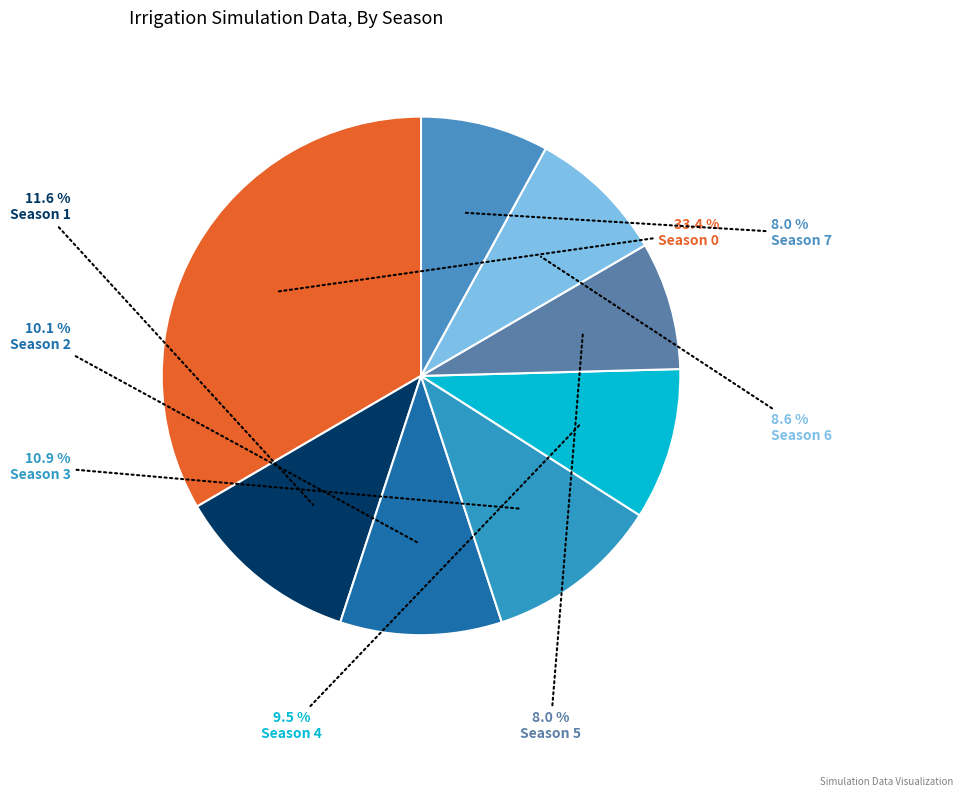

How many segments does this pie chart have?

8